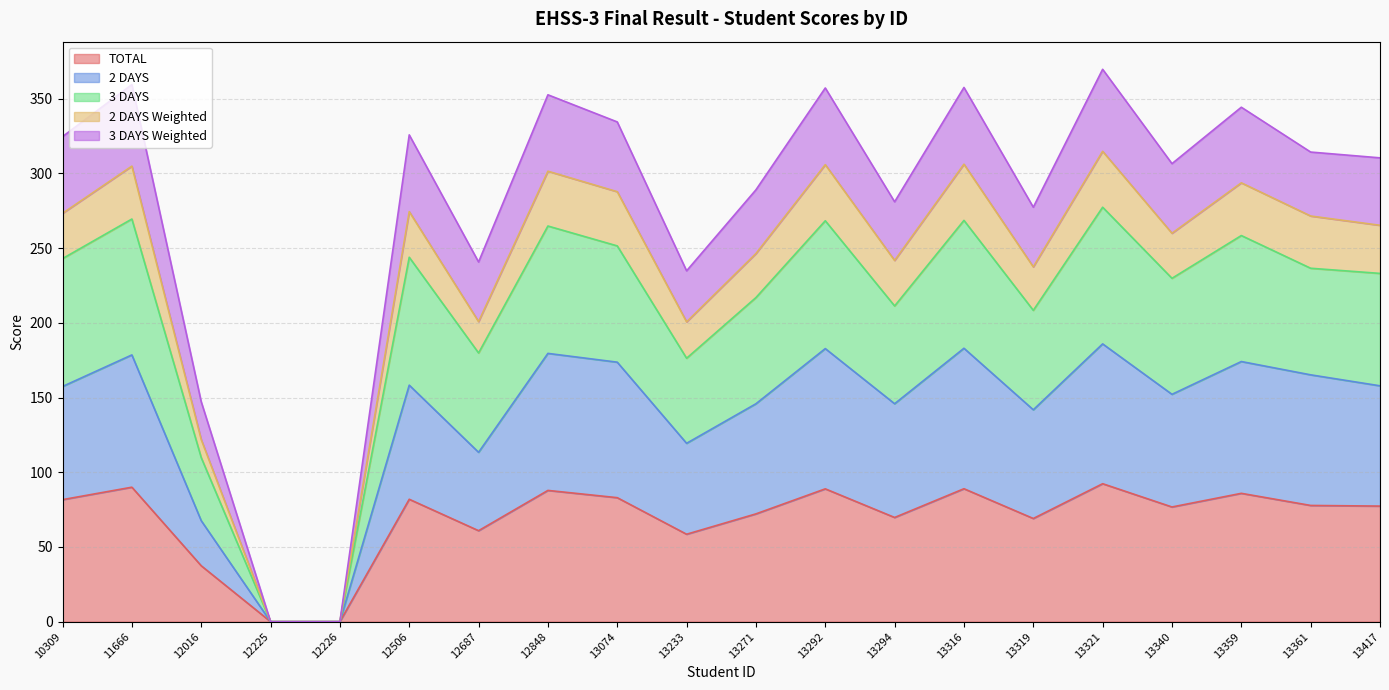

How many values in the 2 DAYS Weighted series exceed 271?

10